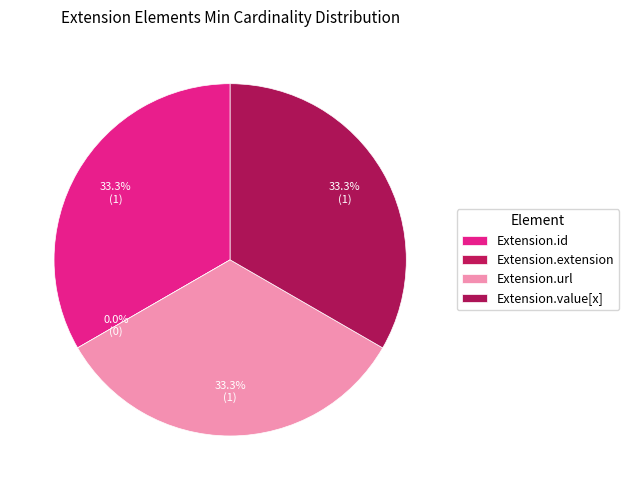

To the nearest percent, what portion does Extension.value[x] represent?

33%